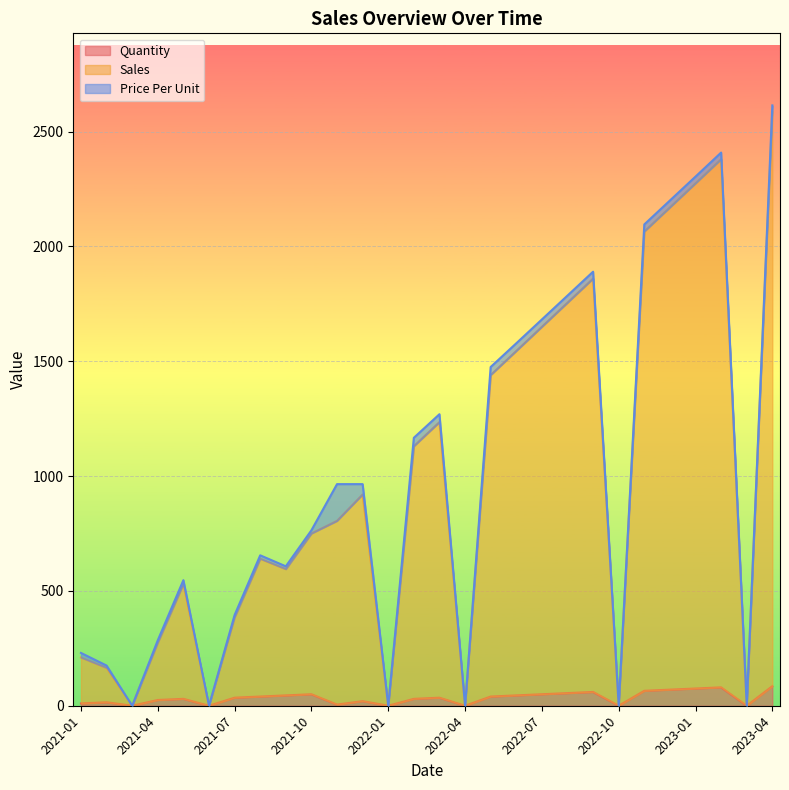

True or false: Quantity and Sales cross at least once.

False